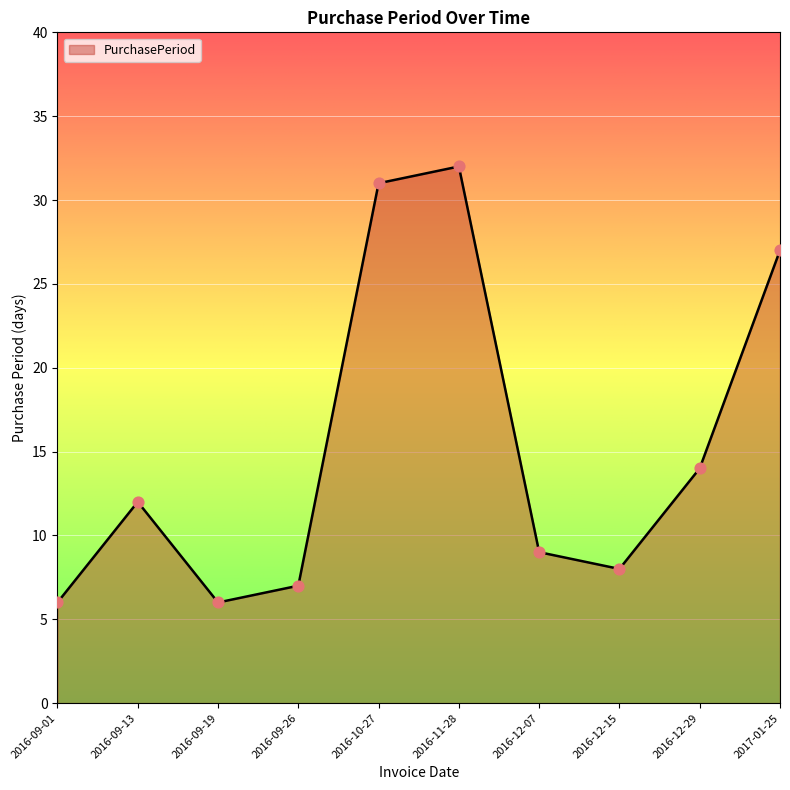

What is the change in value from 2016-09-13 to 2016-09-26?

-5